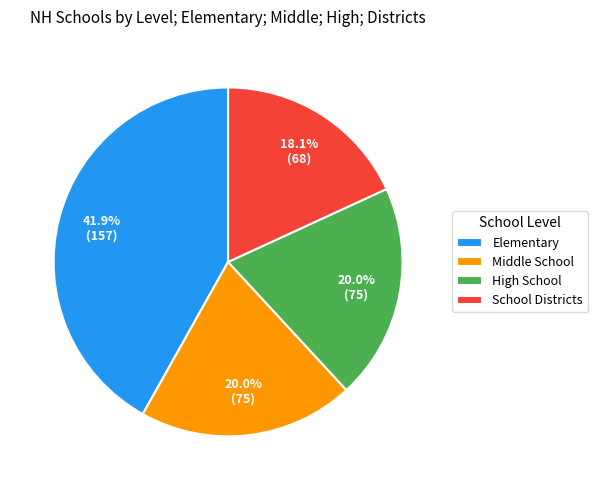

Does High School represent more than half of the total?

No